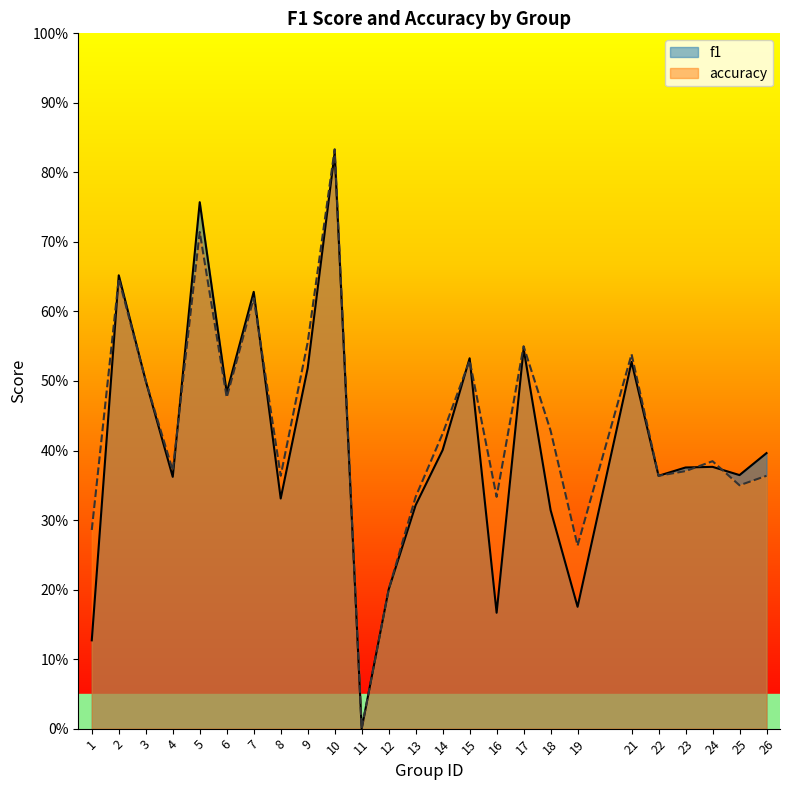

What is the value of the accuracy point at the 23rd from the left?

0.4